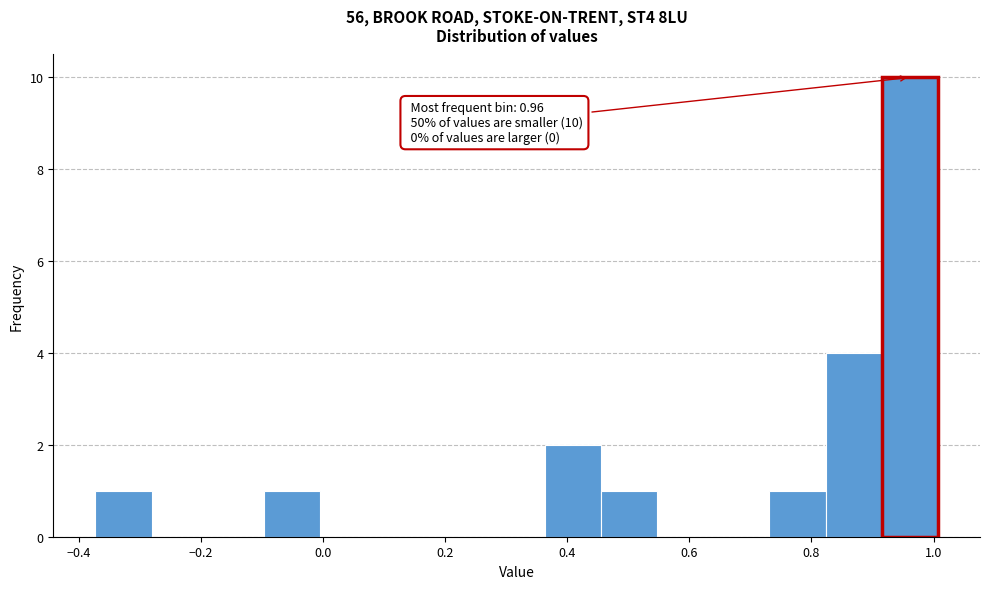

Which range on the x-axis has the tallest bar?

0.92 to 1.00